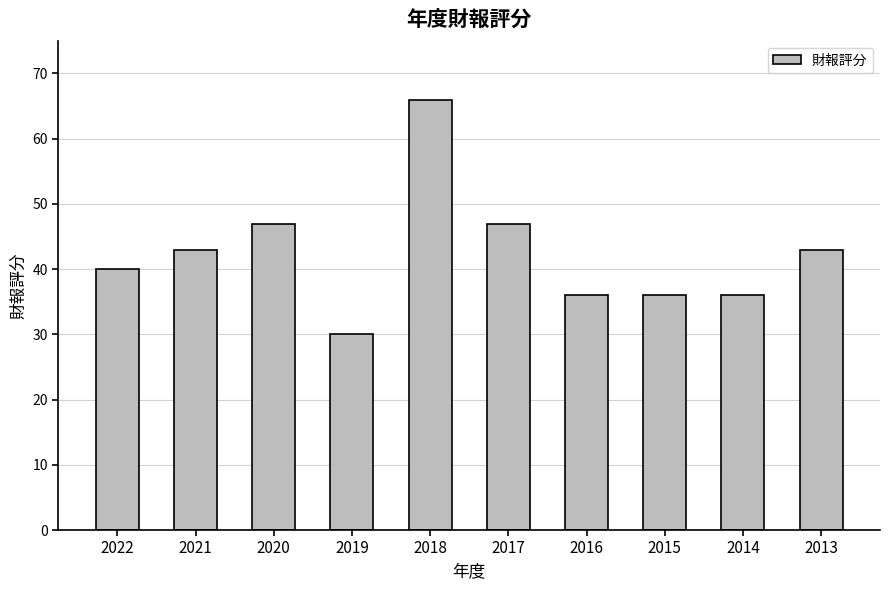

What is the difference between the second highest and second lowest values?

11